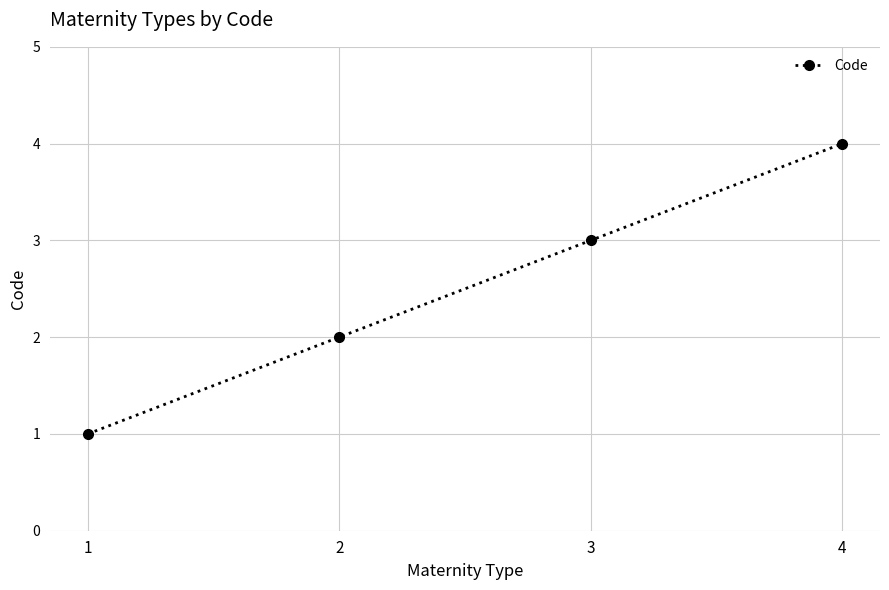

List the labels in order of value, smallest first.

1, 2, 3, 4